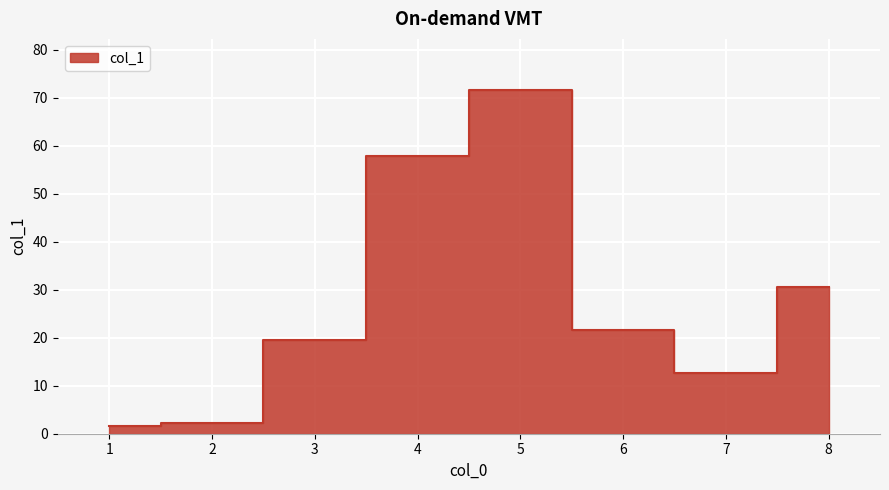

What is the sum of the values at 2 and 4?

60.2